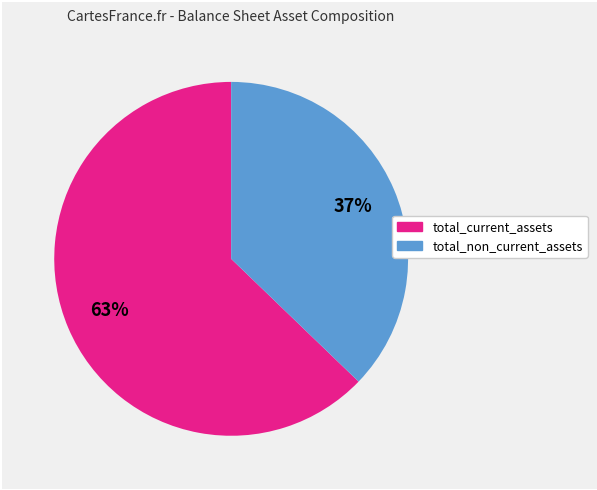

How many slices are in this pie chart?

2